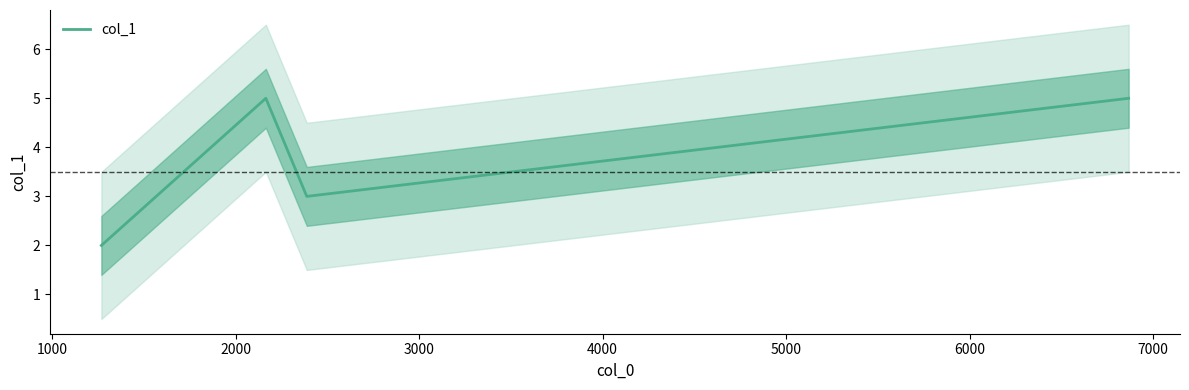

What is the difference between the maximum and minimum values?

3